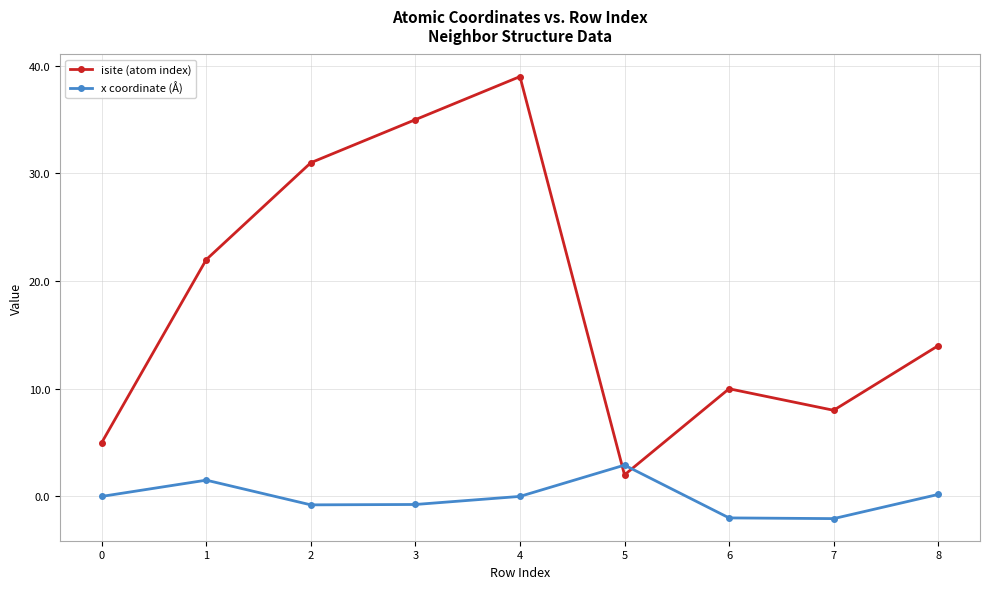

What is the highest value of the isite (atom index) series?

39.0